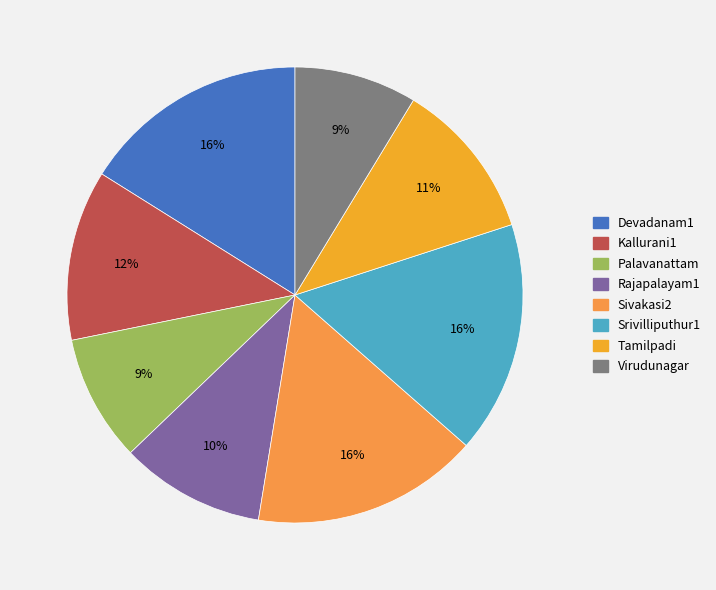

Is there a majority slice in this chart?

No